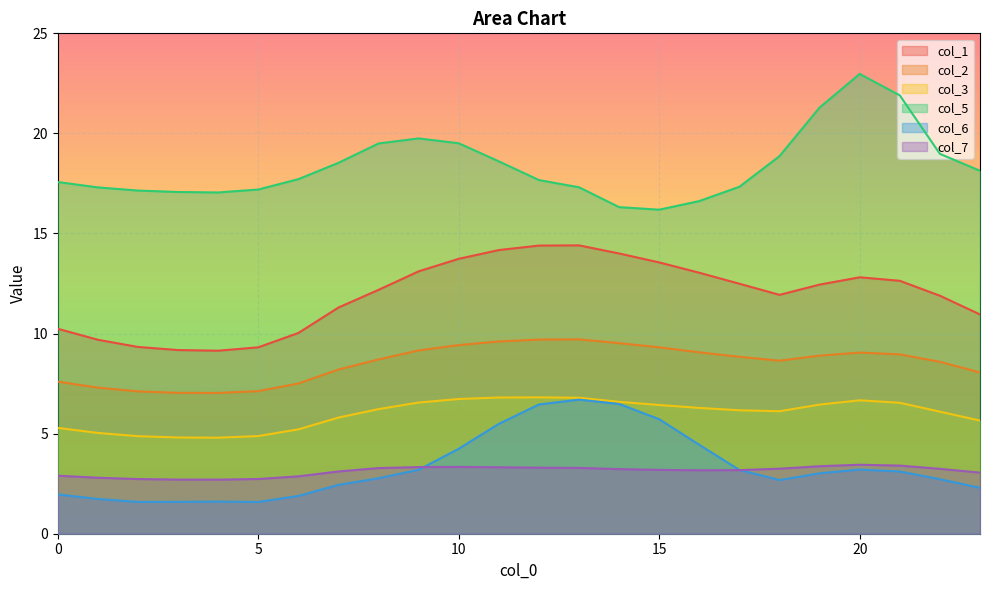

In col_7, how many points are lower than both neighbors (excluding endpoints)?

2